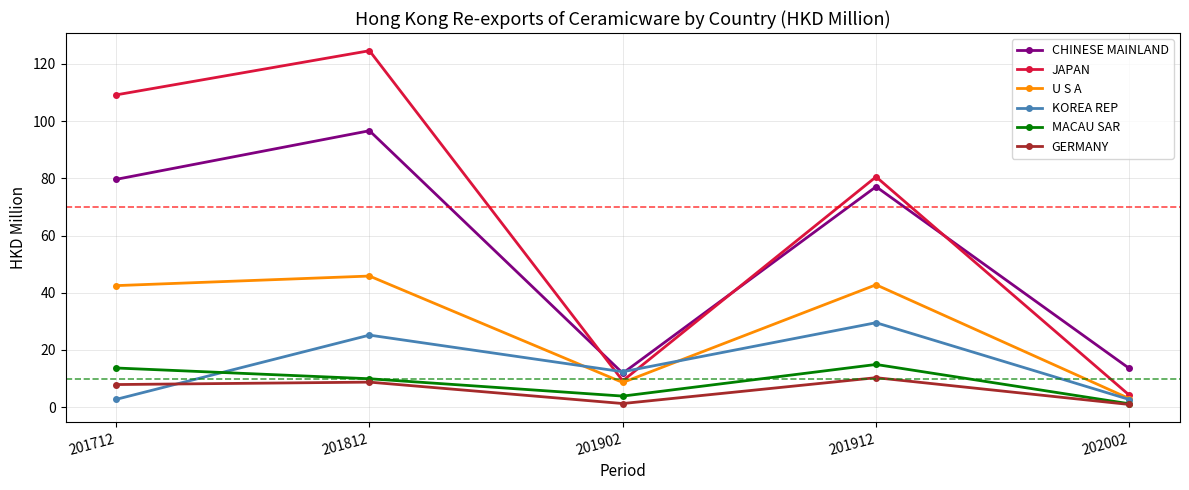

Between 201812 and 201902, which series saw the biggest shift?

JAPAN